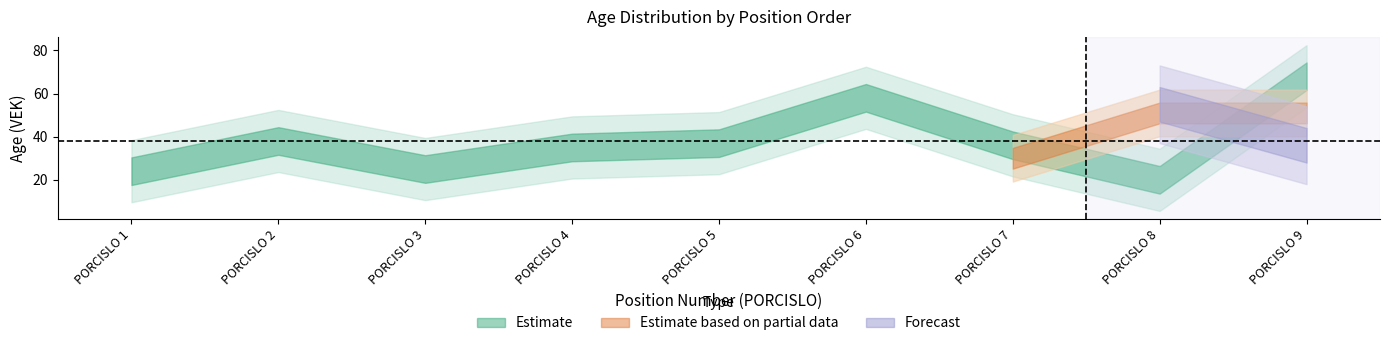

What are all the series names shown in the legend?

Estimate, Estimate based on partial data, Forecast